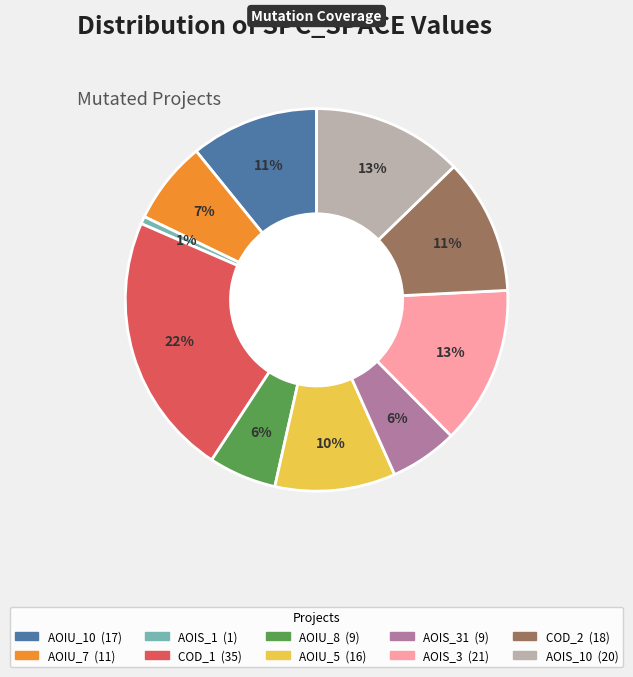

Does any single category account for the majority?

No